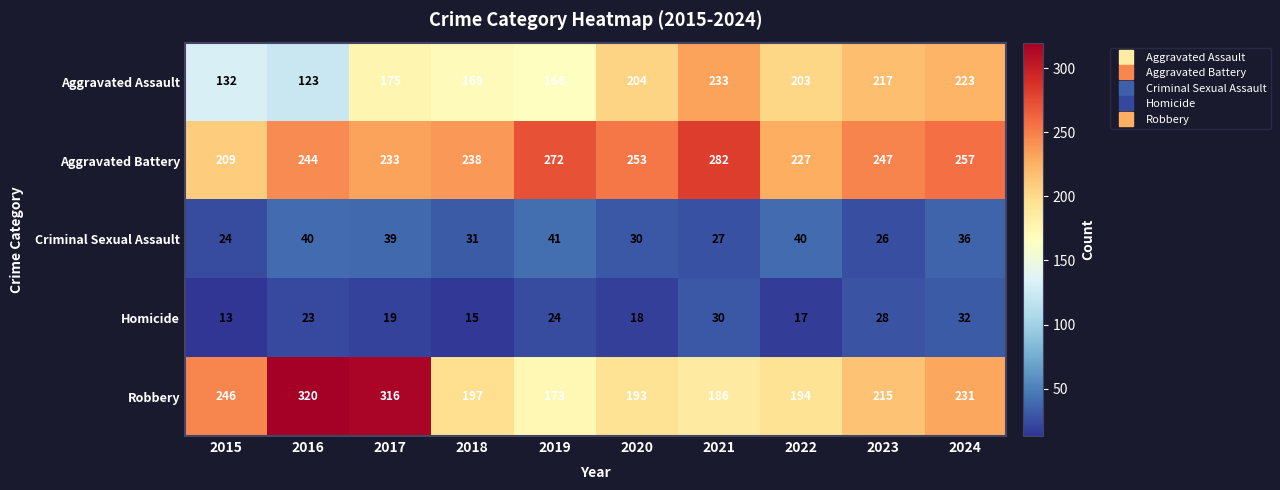

Count the number of data series in this chart.

5